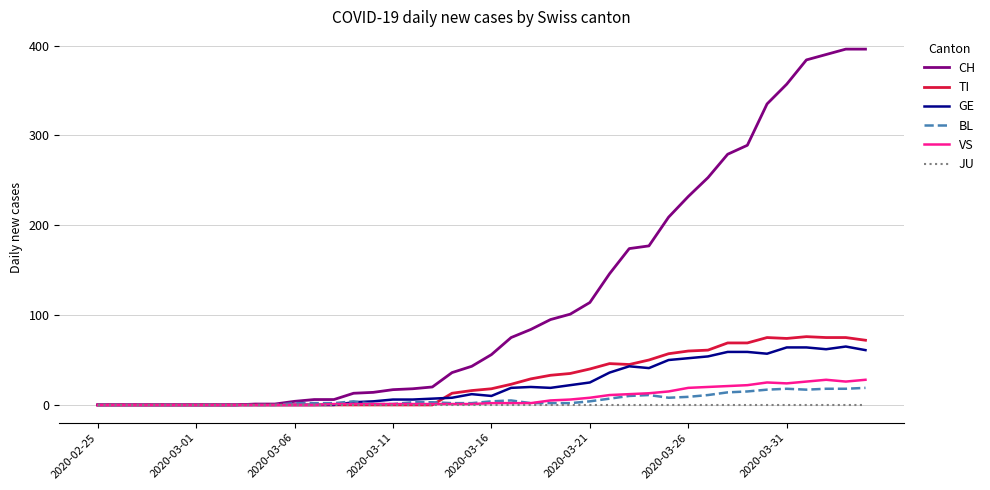

What is the maximum value for BL?

19